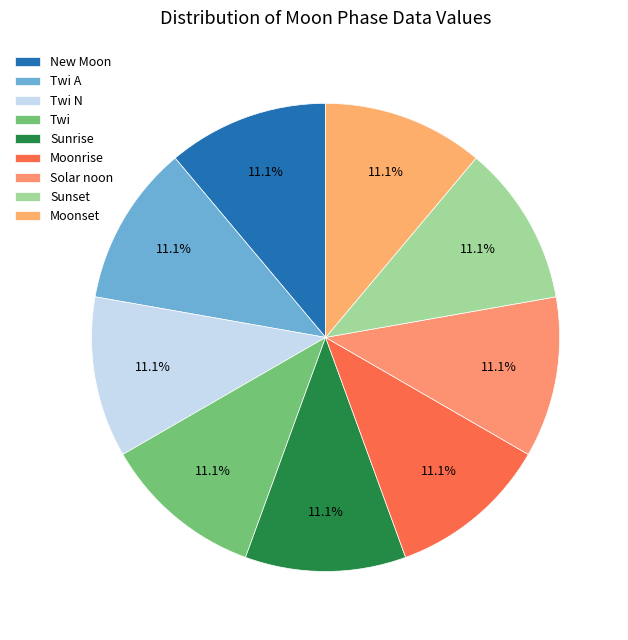

Count the number of slices in the pie.

9